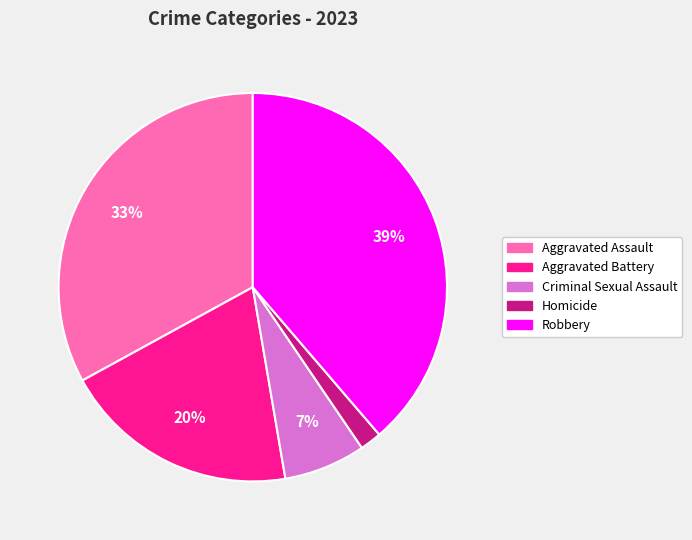

Does Criminal Sexual Assault account for over 50% of the chart?

No